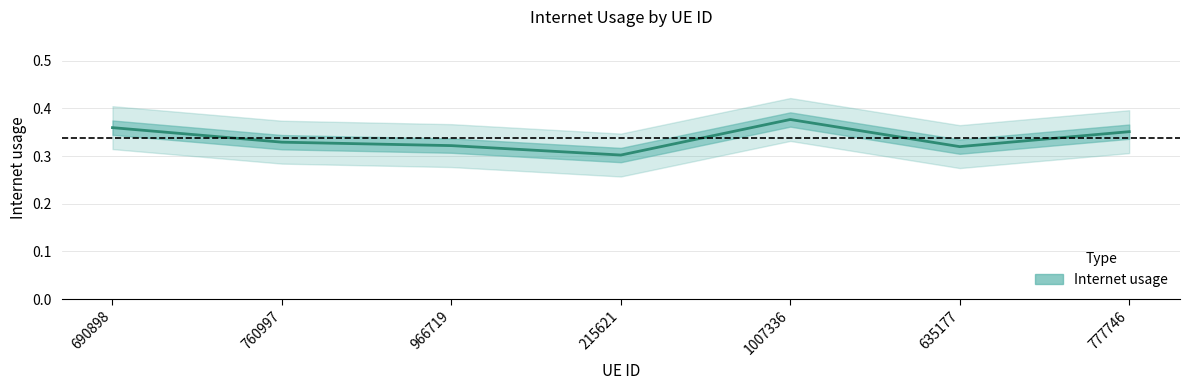

Reading right to left, list all the values displayed in this chart.

777746=0.4	635177=0.3	1007336=0.4	215621=0.3	966719=0.3	760997=0.3	690898=0.4